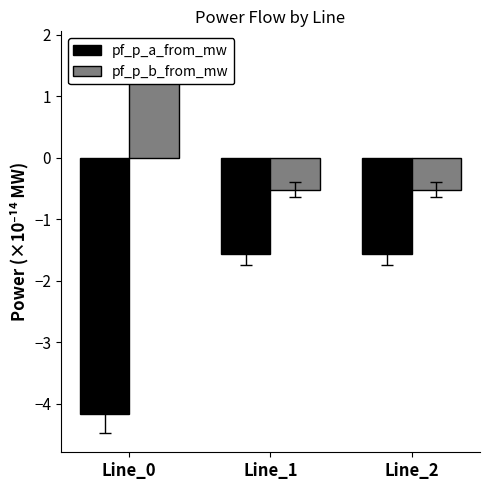

Reading left to right, transcribe all the data shown in this chart.

pf_p_a_from_mw: Line_0=-4.2	Line_1=-1.6	Line_2=-1.6
pf_p_b_from_mw: Line_0=1.6	Line_1=-0.5	Line_2=-0.5